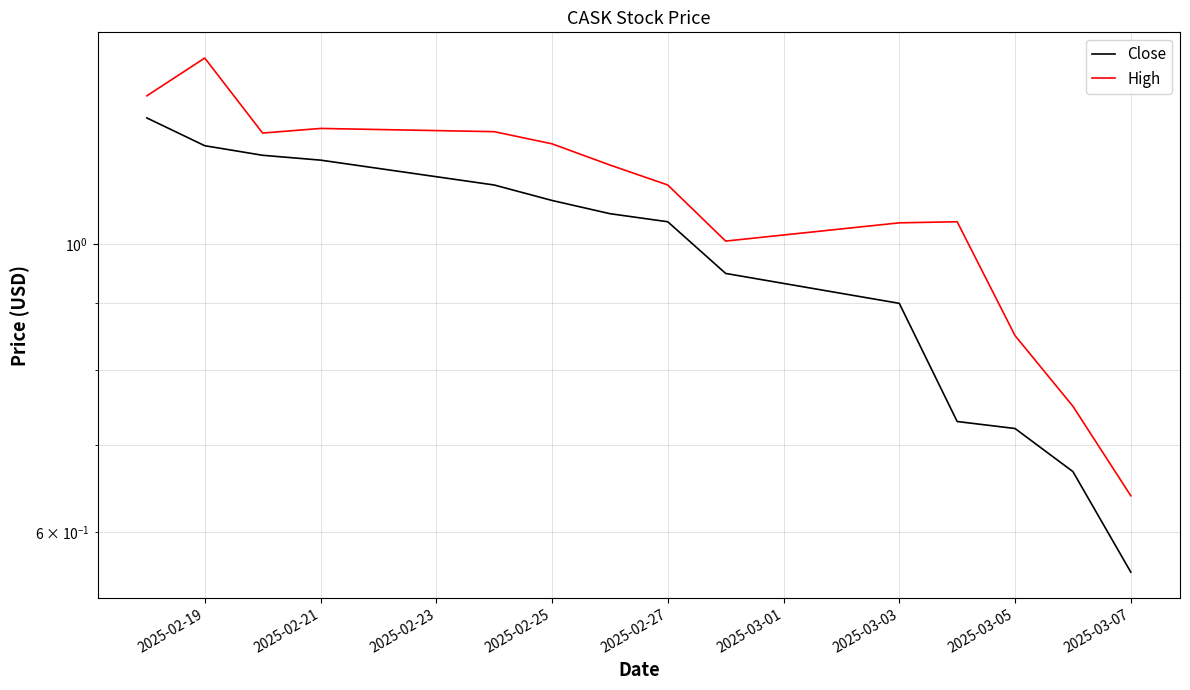

How many series are shown in this chart?

2